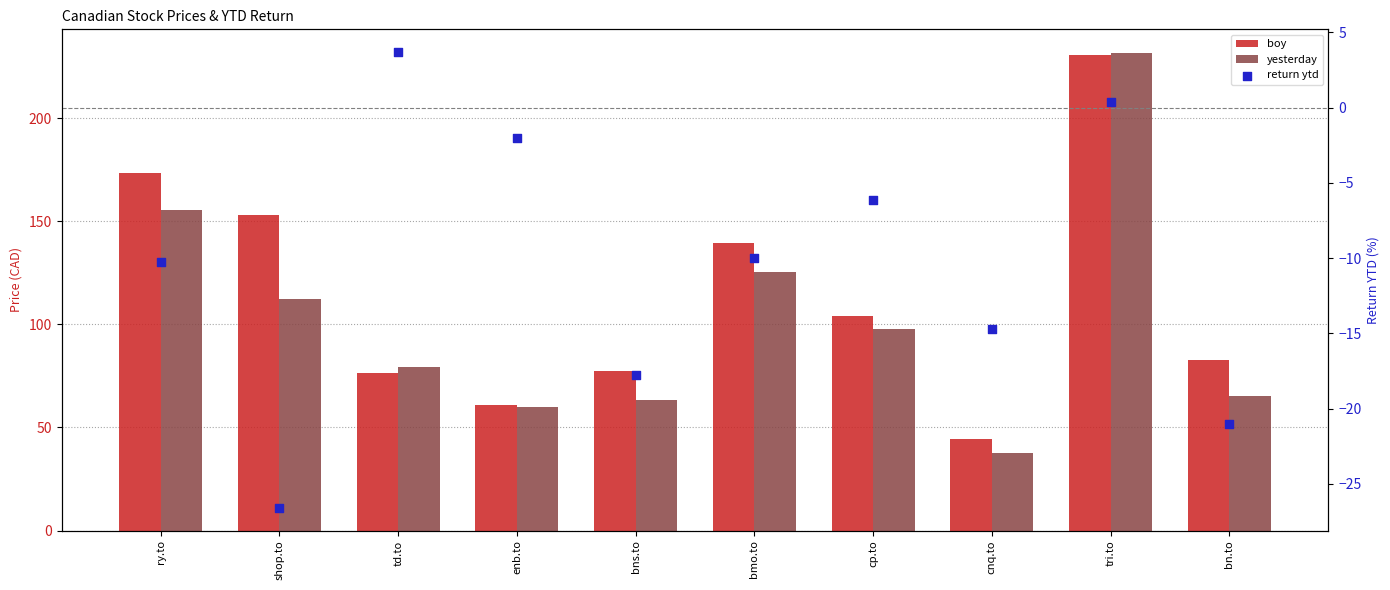

Is the value of yesterday at cnq.to greater than the value of return ytd at bns.to?

Yes